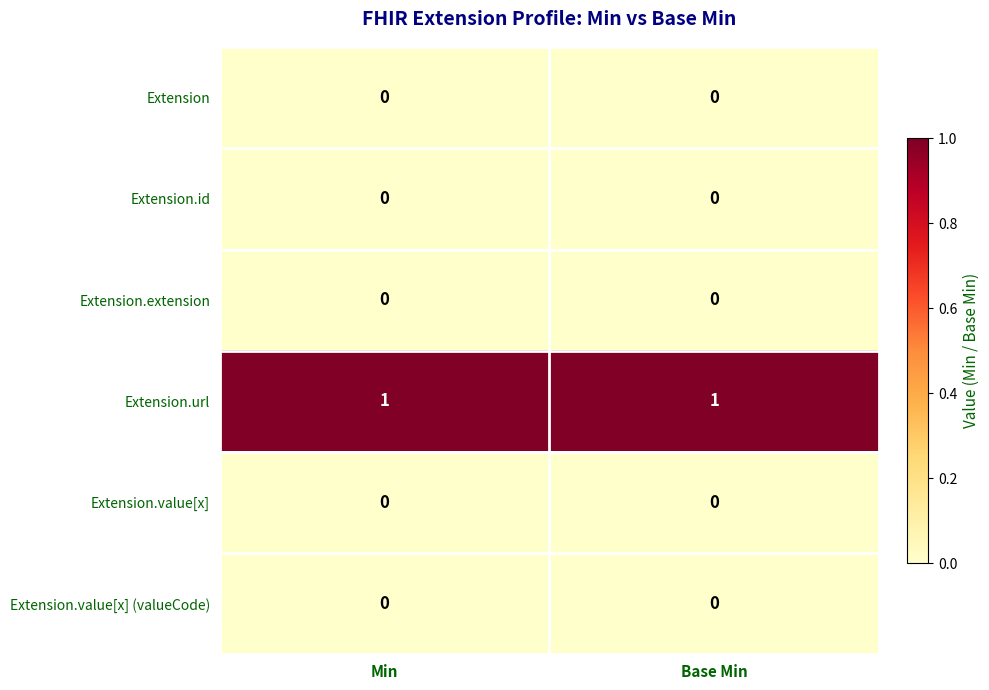

Which series has the largest total across all categories?

Extension.url